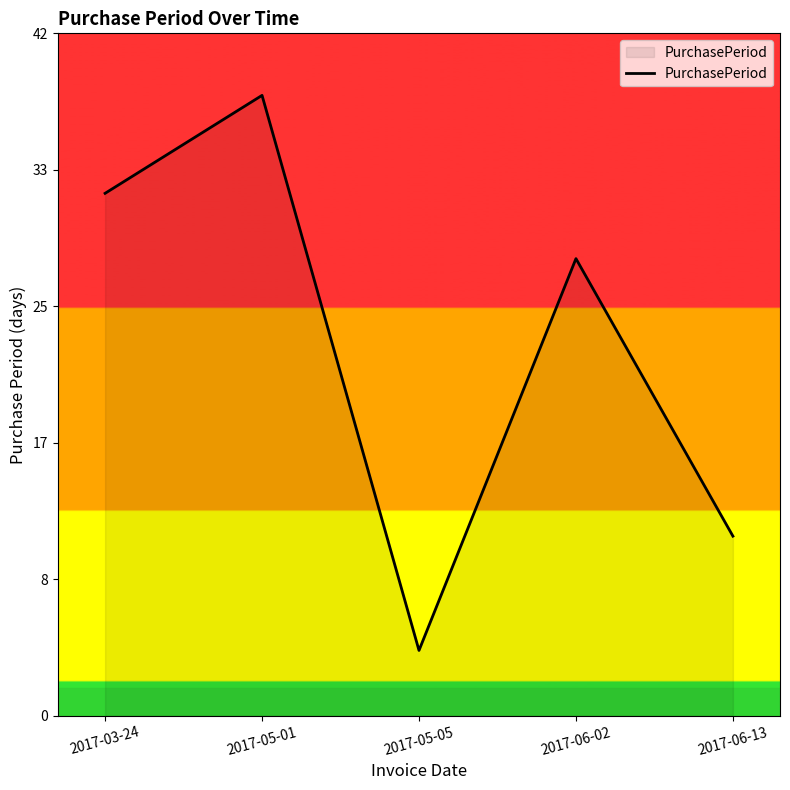

What is the ratio of the value at 2017-05-01 to the value at 2017-05-05?

9.5